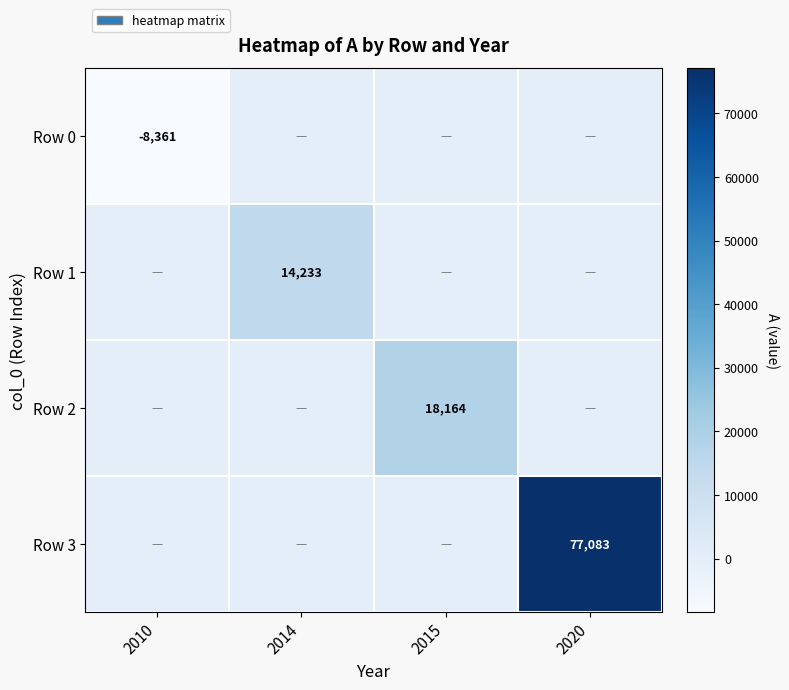

At which category is the sum across all series the highest?

2020